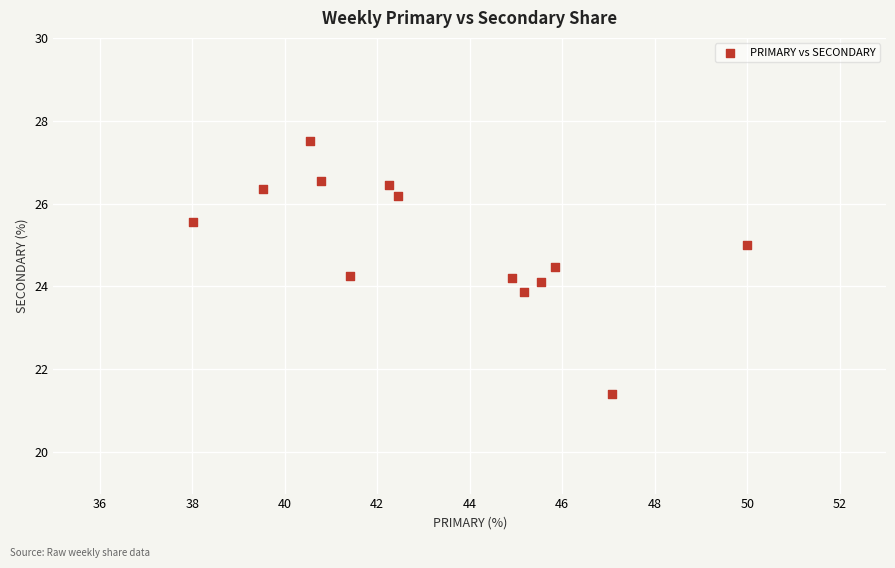

What is the range of Y values (max minus min)?

6.1